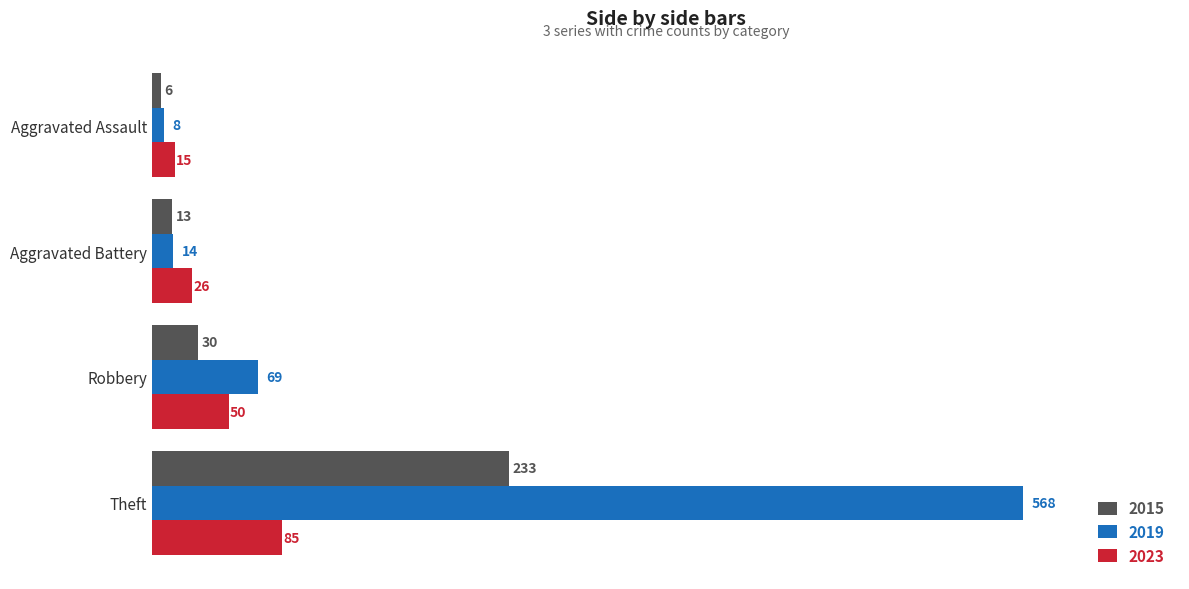

Which series changed the most between Aggravated Assault and Robbery?

2019